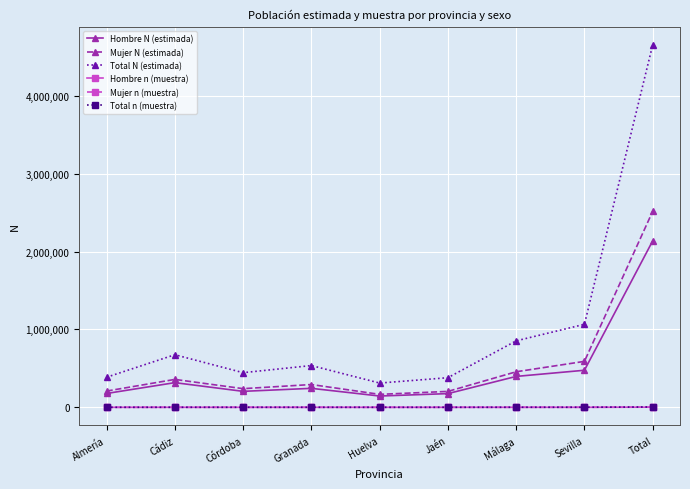

Is it true that Total N (estimada) equals 1163920 at Cádiz?

False